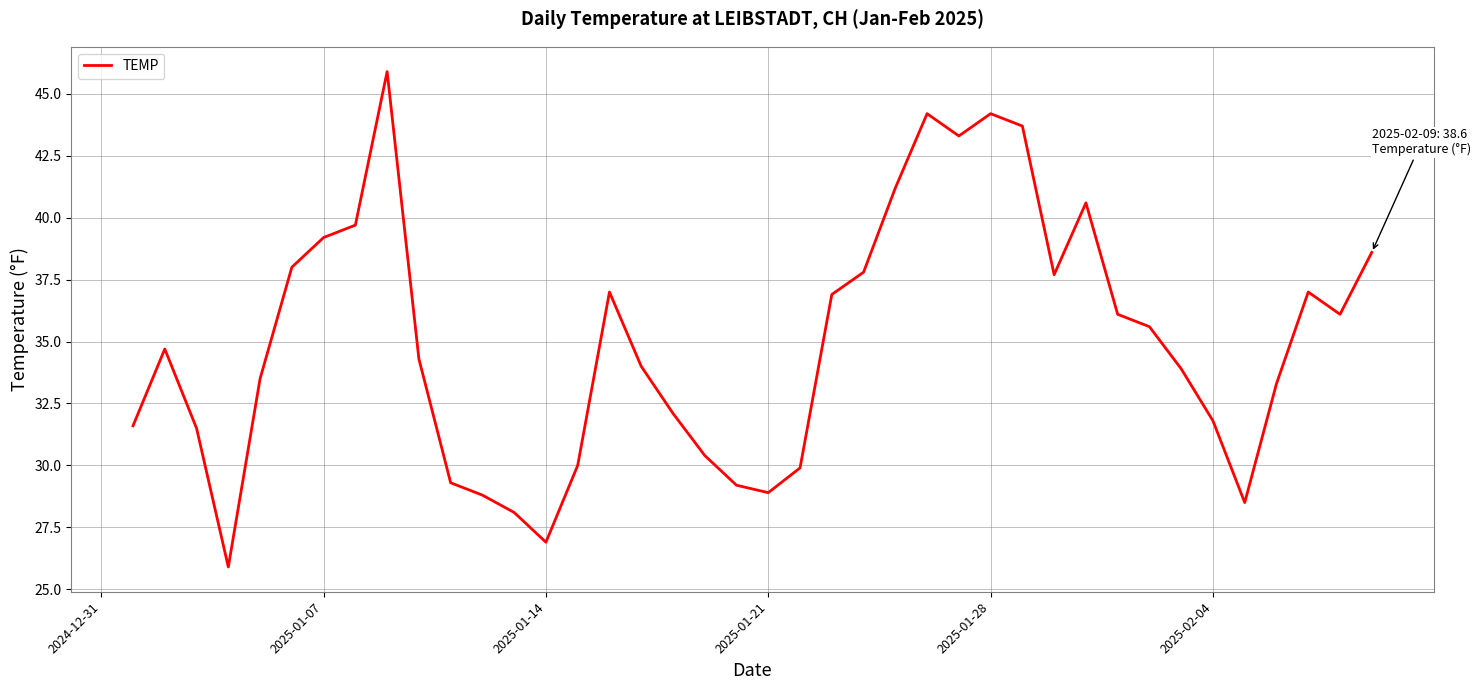

What is the smallest value displayed?

25.9